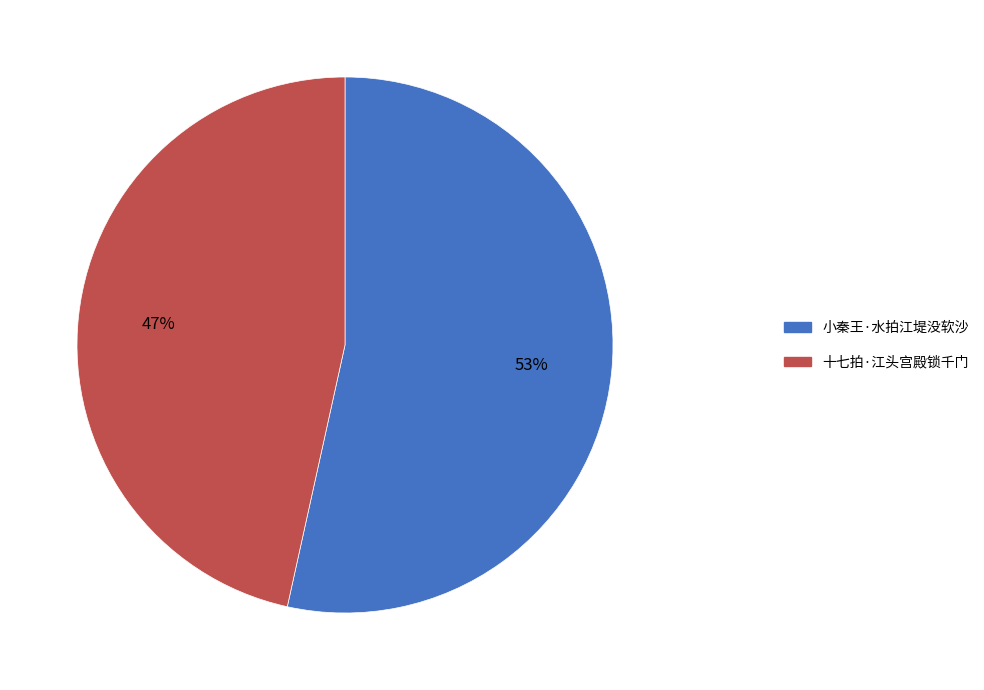

Is it true that 小秦王·水拍江堤没软沙 is 45% of the pie?

False